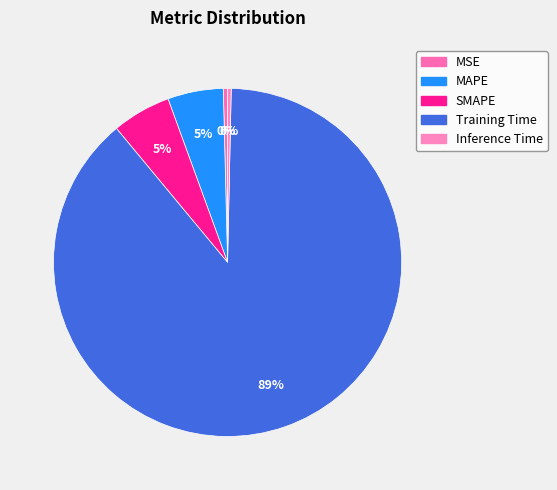

What is the change in value from MSE to Training Time?

+1.9